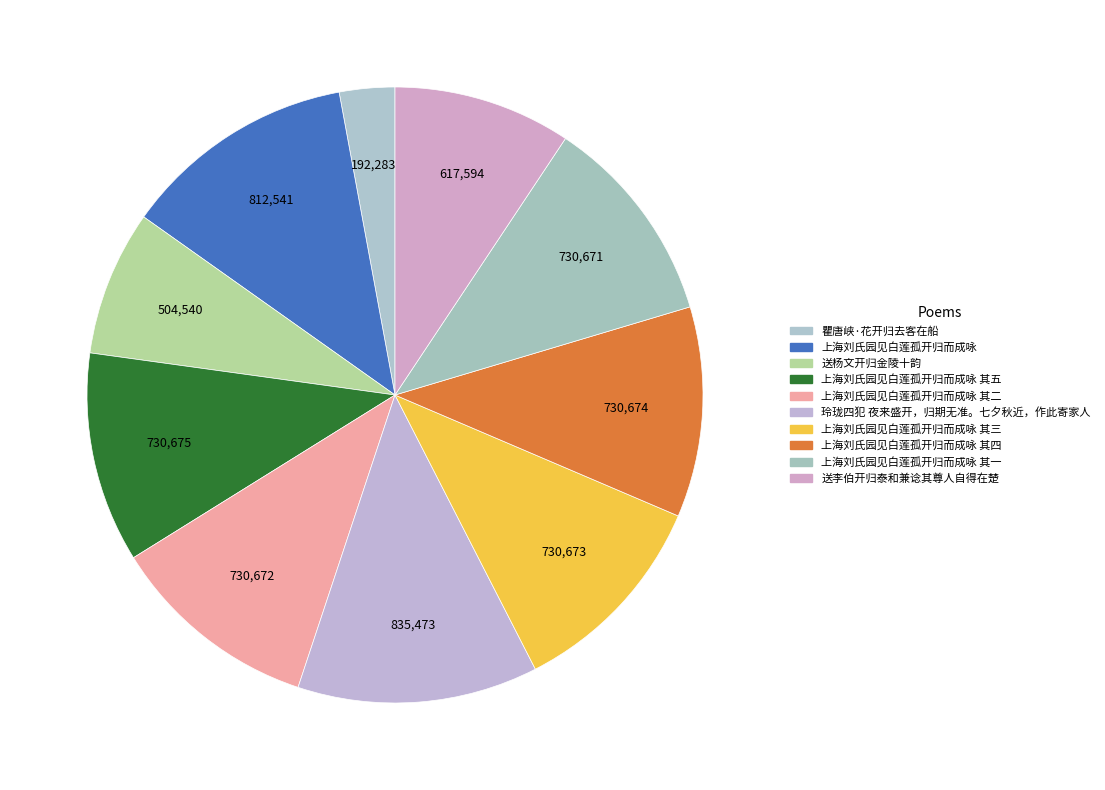

Is there any slice that represents more than half of the pie?

No